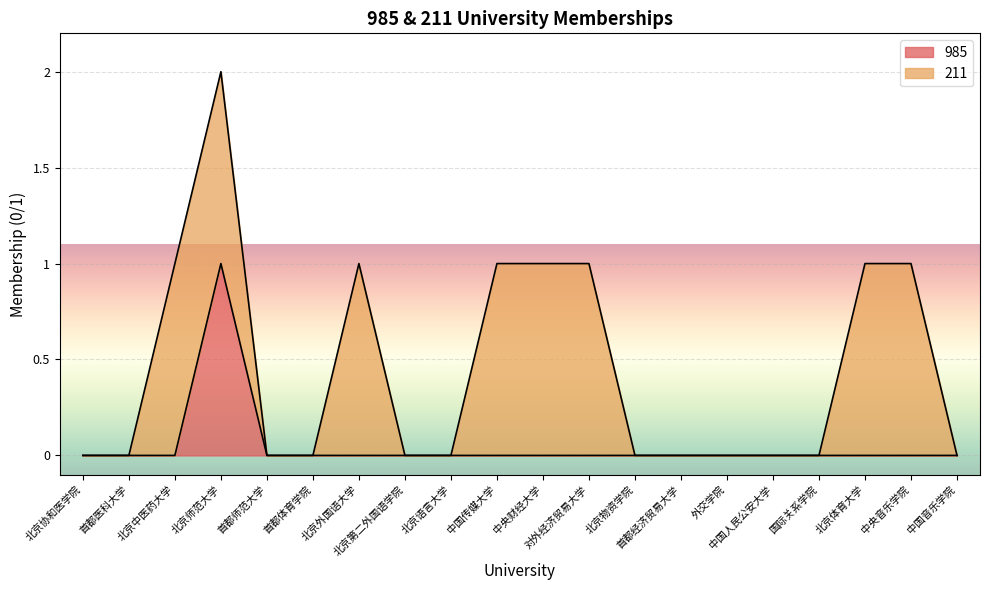

Which has a higher value, 北京协和医学院 or 中央音乐学院?

北京协和医学院